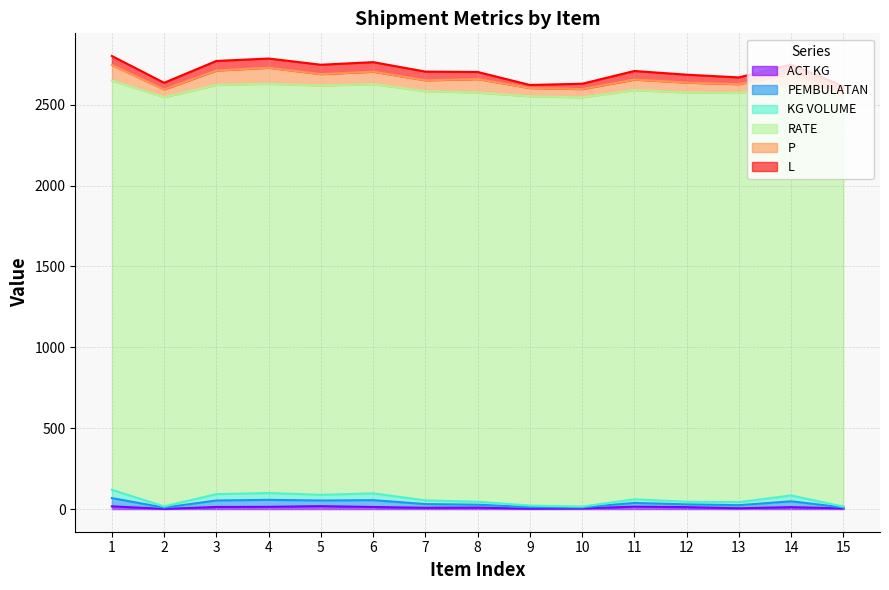

Is it true that ACT KG equals 20.6 at 6?

False